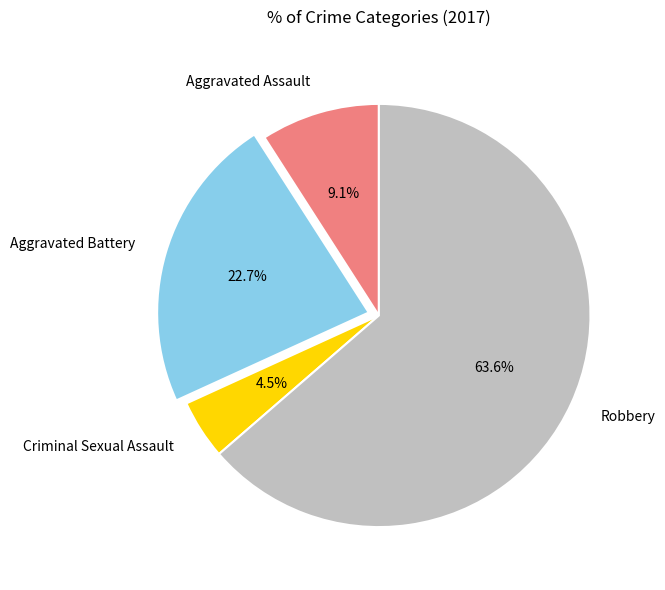

Which slice is the smallest?

Criminal Sexual Assault